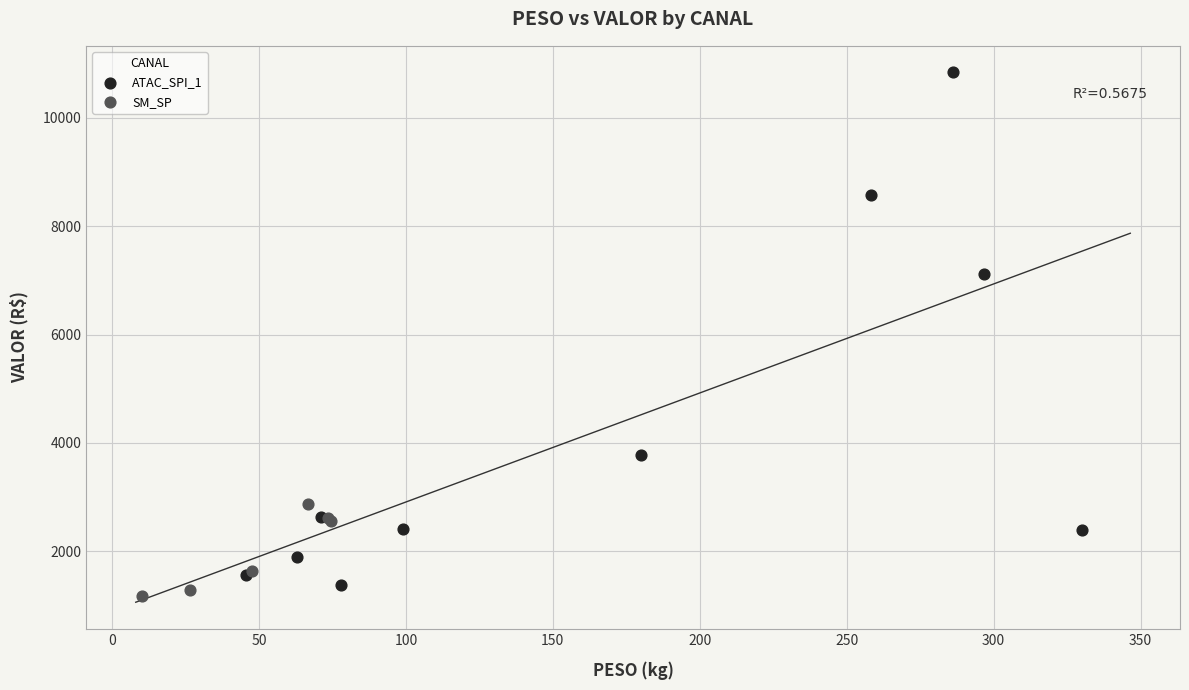

What are all the series names shown in the legend?

ATAC_SPI_1, SM_SP